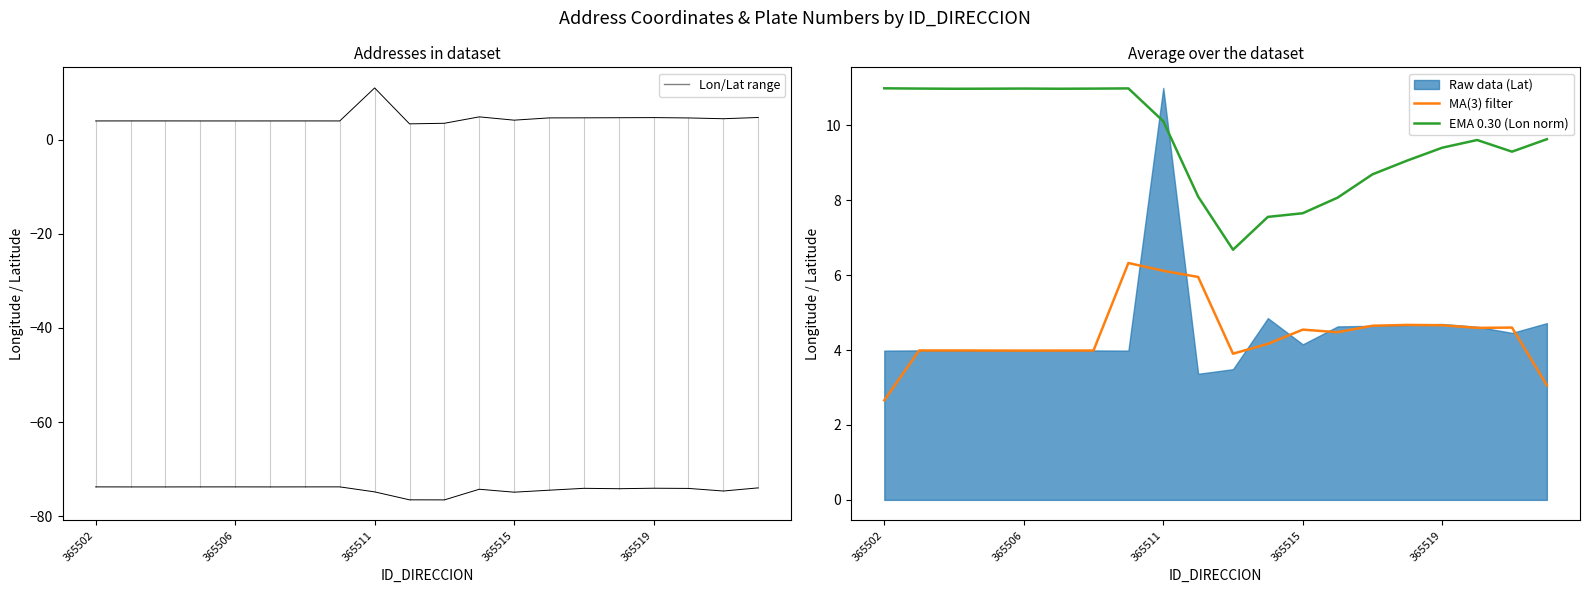

Count the number of categories in the chart.

20